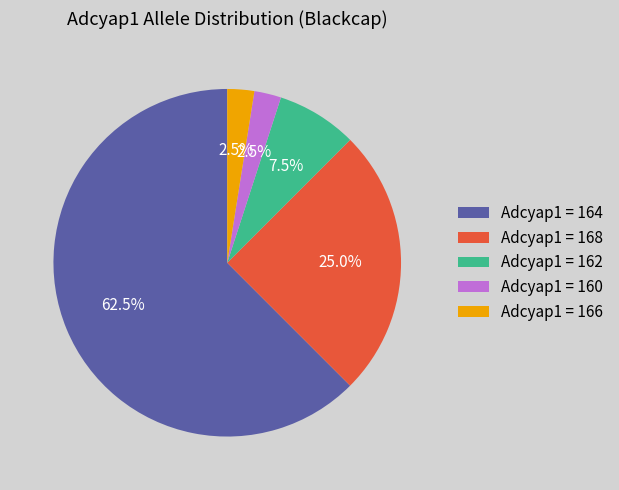

Do Adcyap1 = 162 and Adcyap1 = 168 together represent more than half of the pie?

No